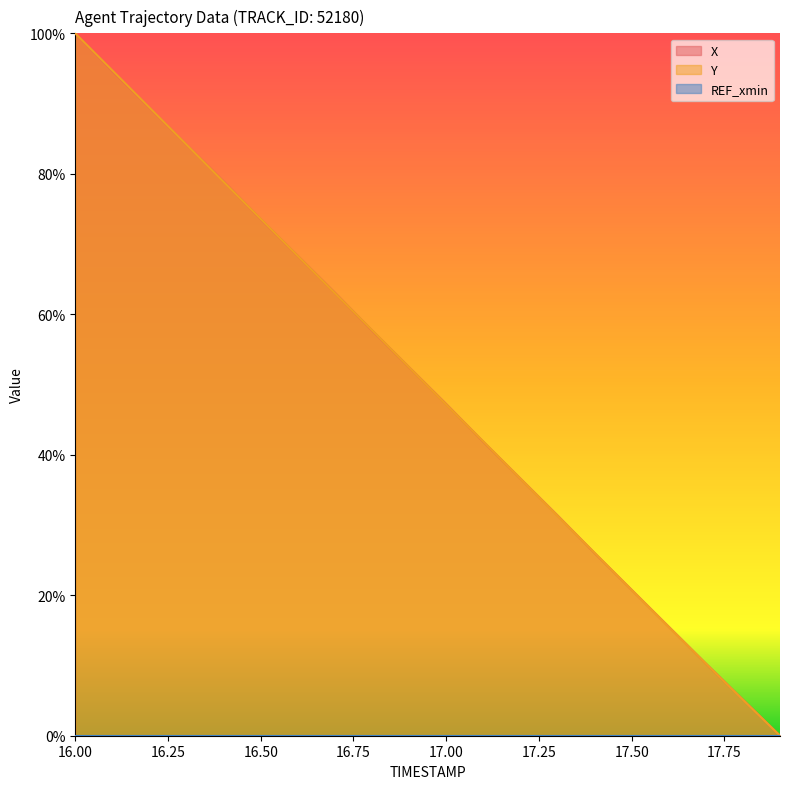

Rank the series by their average value, from lowest to highest.

Y, X